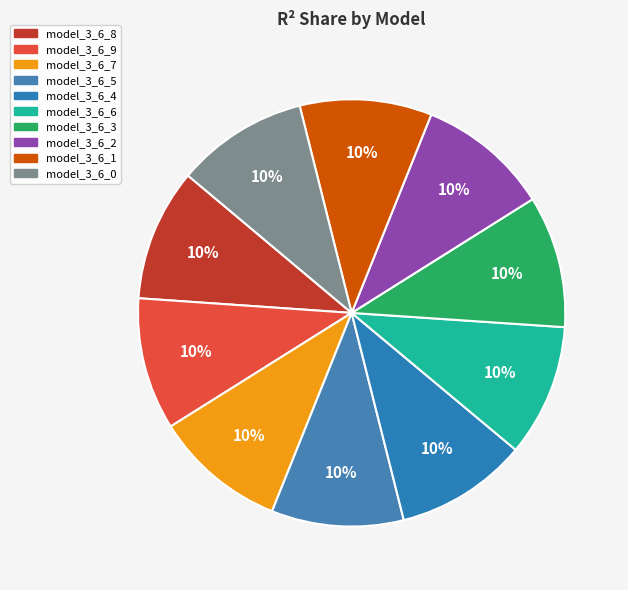

To the nearest percent, what percentage of the pie is model_3_6_7?

10%